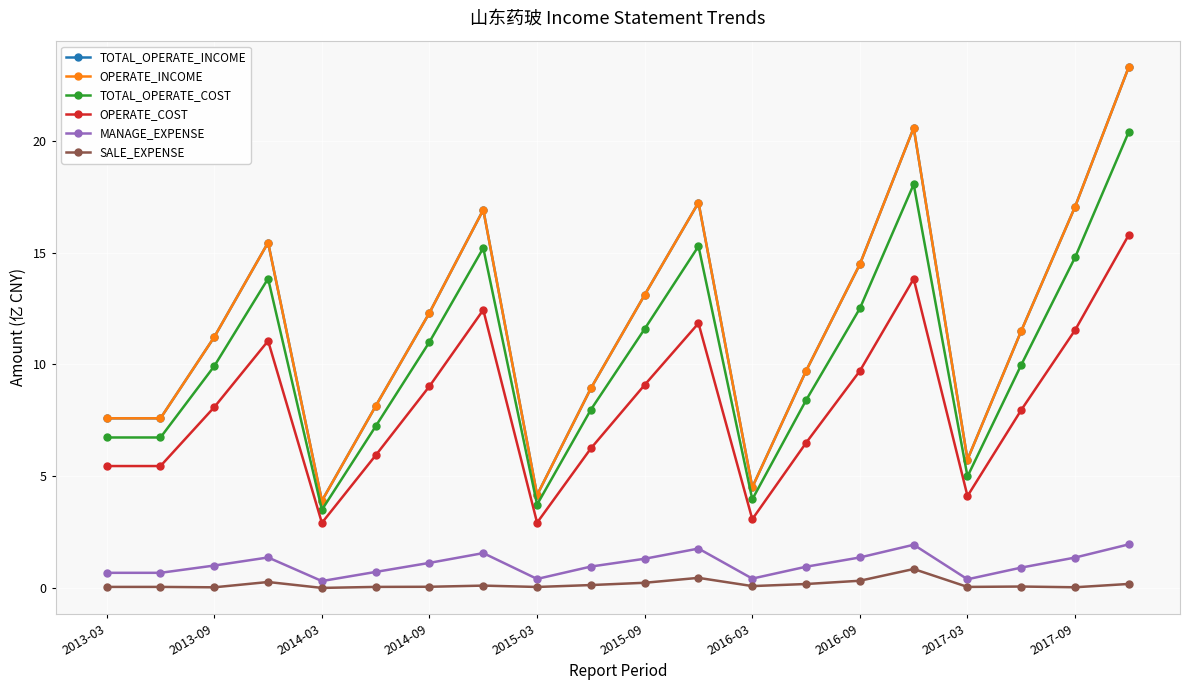

What is the average value of the OPERATE_INCOME series?

11.7